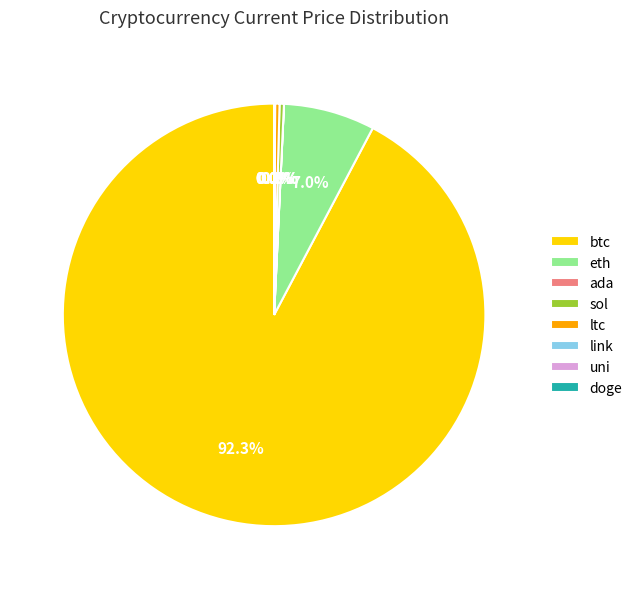

How much of the chart is everything except eth?

93.0%